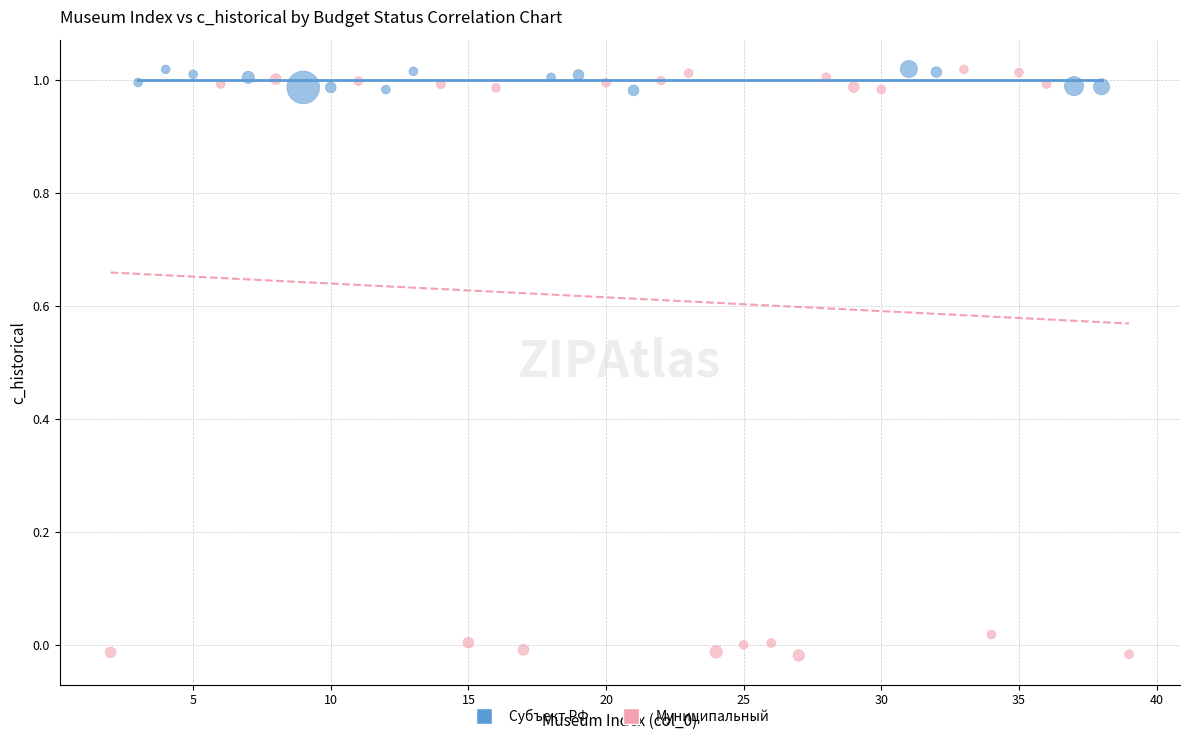

Which series contains the lowest Y value?

Муниципальный